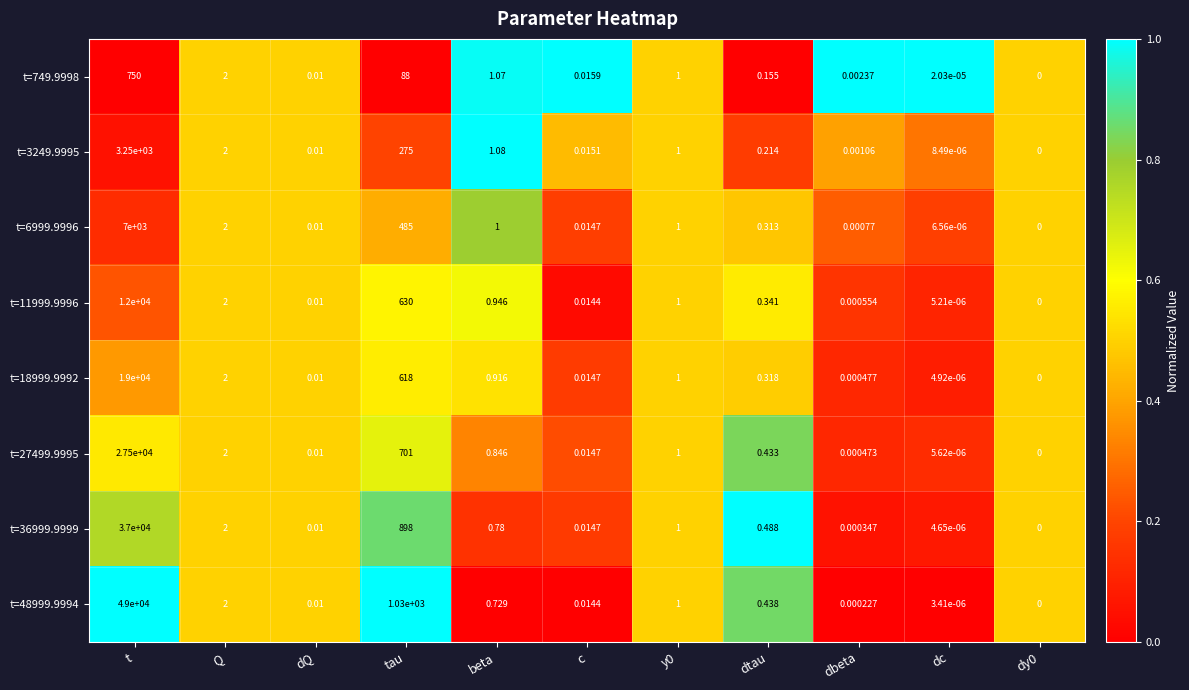

At which category is the sum across all series the highest?

t